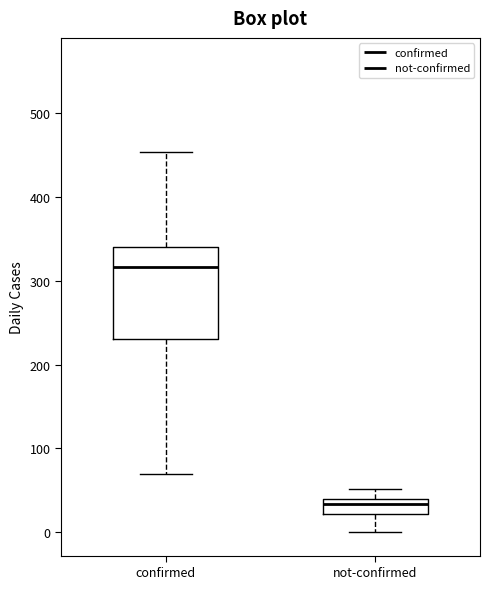

Which box's median line is the lowest?

not-confirmed